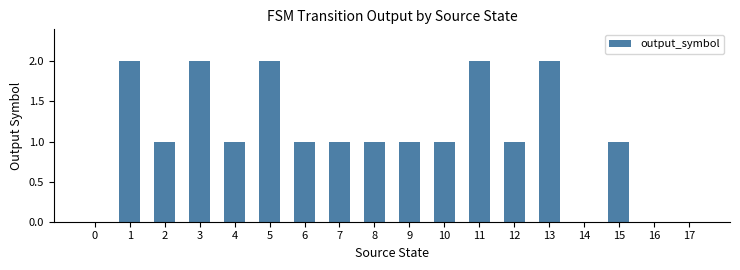

How many distinct data groups are displayed?

1